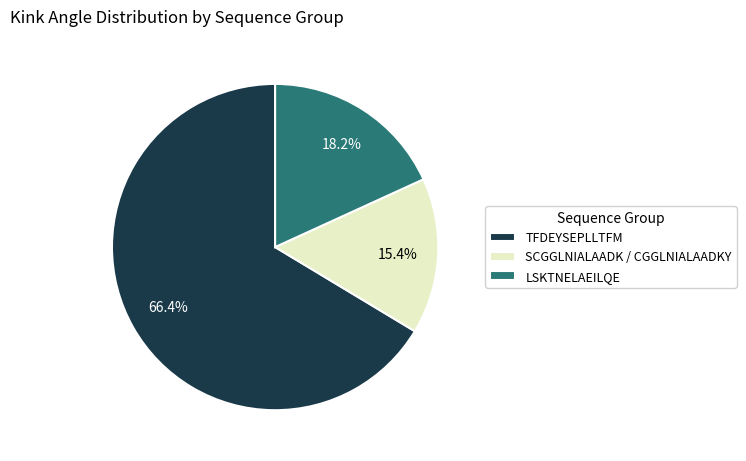

What is the smallest slice in the pie chart?

SCGGLNIALAADK / CGGLNIALAADKY